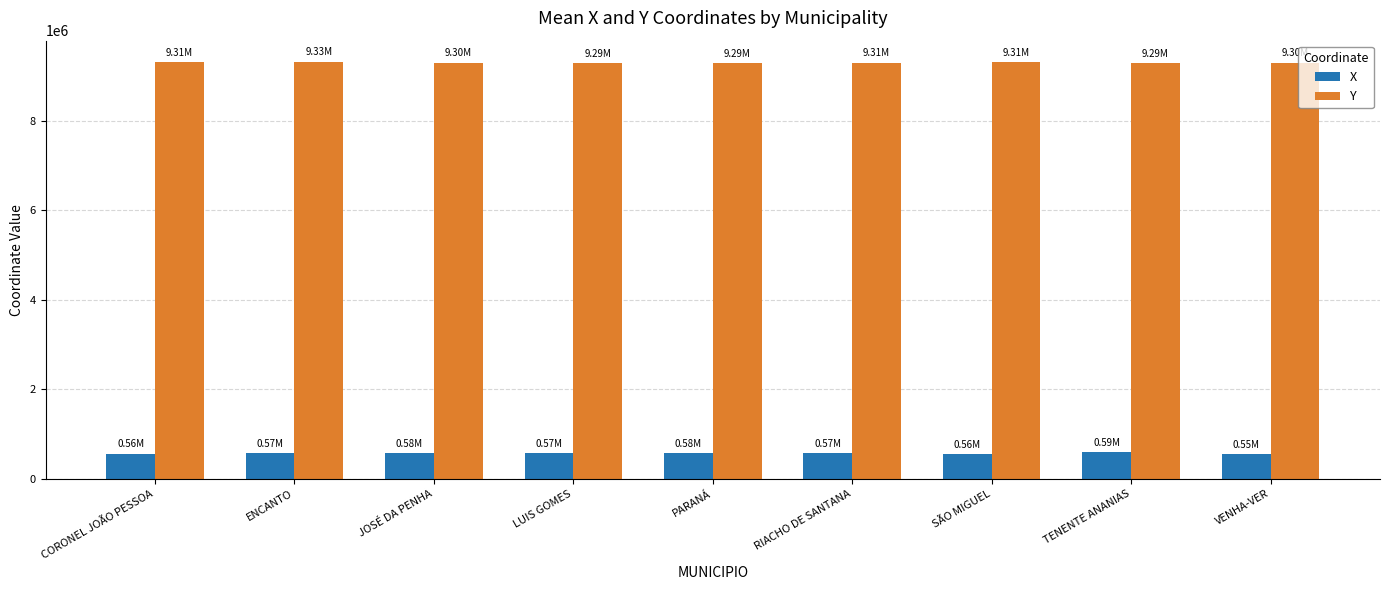

What position from the left is TENENTE ANANIAS?

8